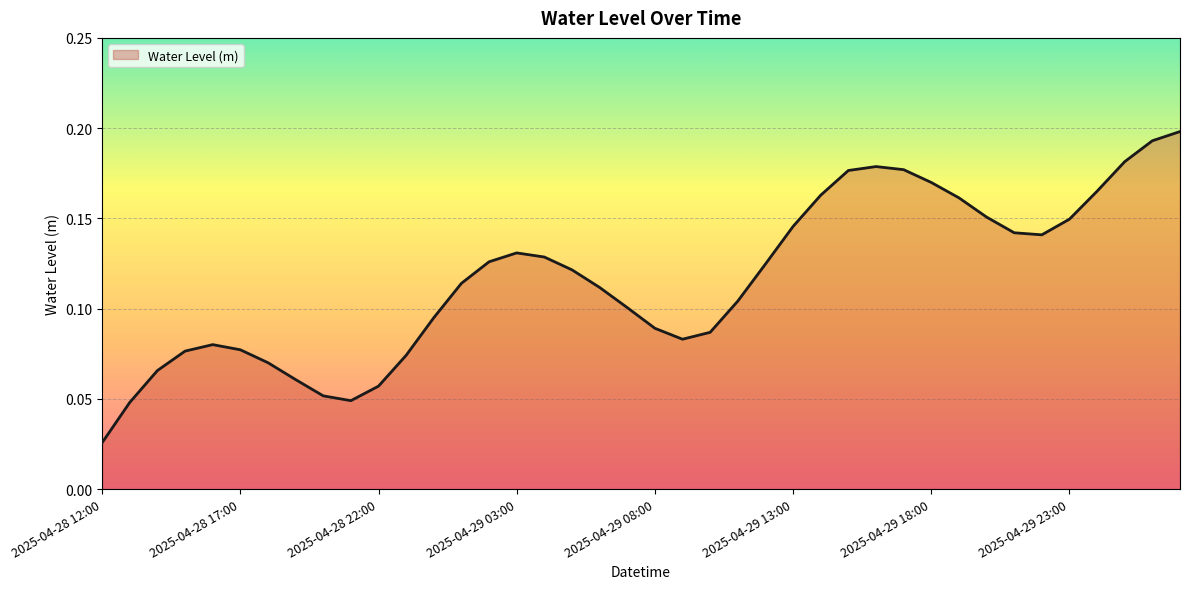

What is the sum of all values?

4.6